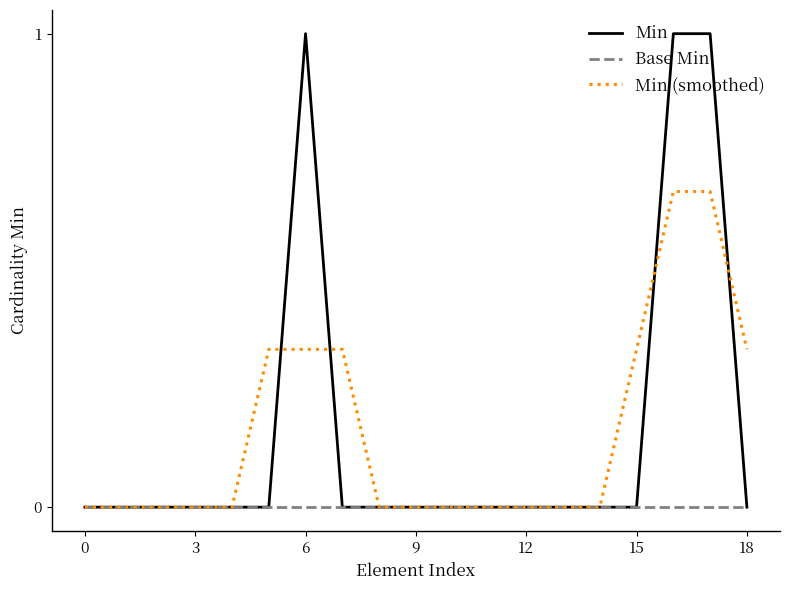

Which series has the largest range (max minus min)?

Min